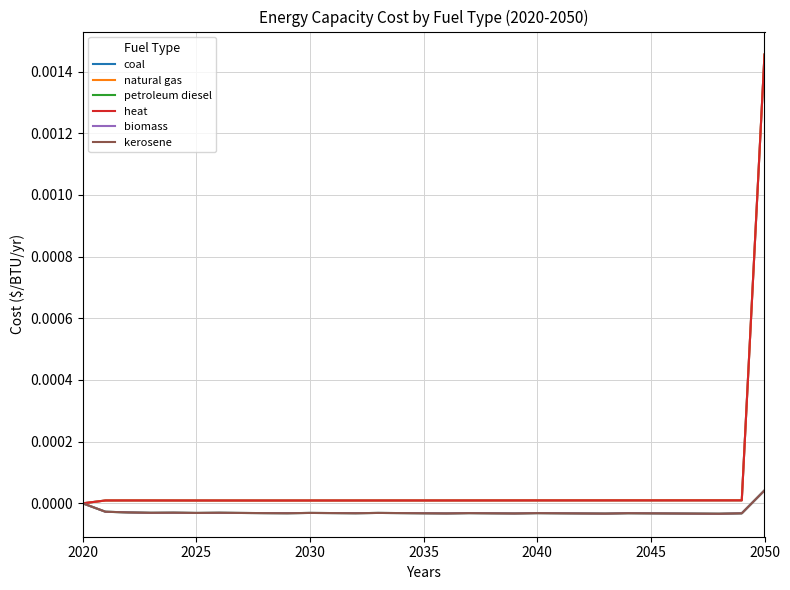

How many lines are shown in the chart?

6